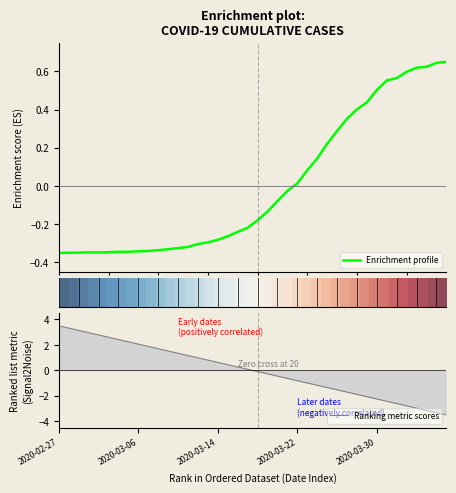

What is the lowest value of the Ranking metric scores series?

-3.5